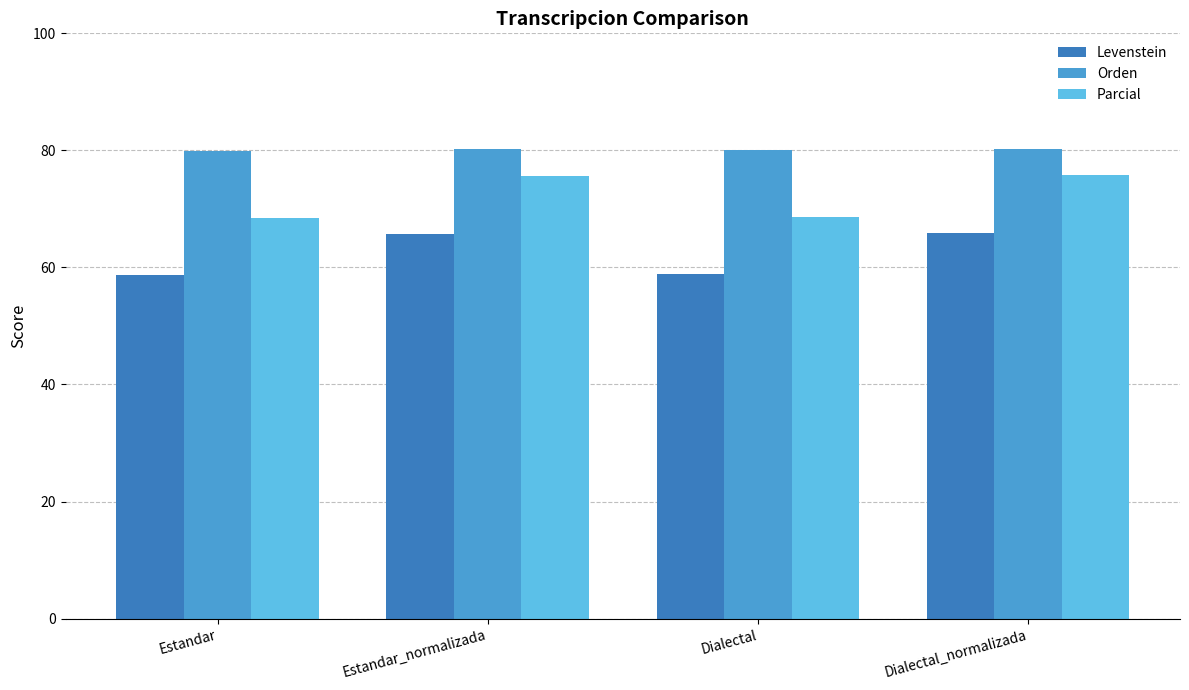

What is the approximate value of Orden at Dialectal_normalizada?

80.2